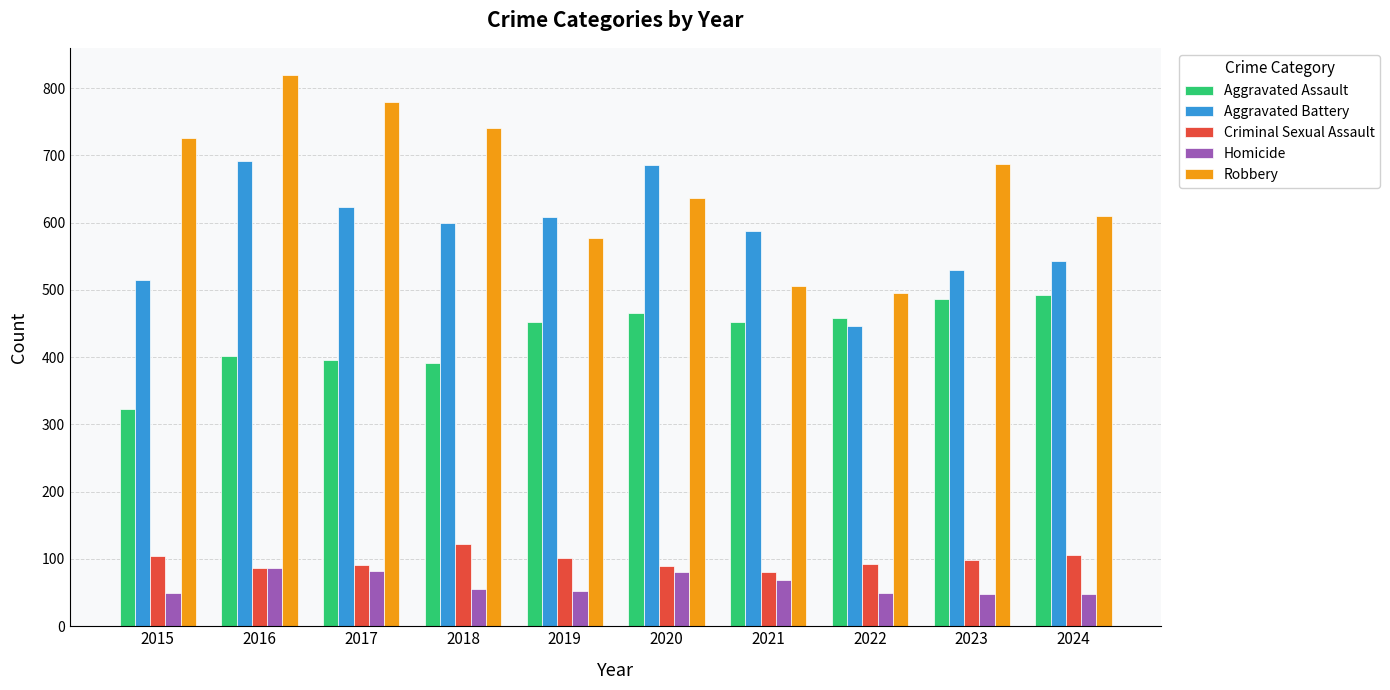

Is the value of Homicide at 2021 greater than the value of Aggravated Battery at 2018?

No